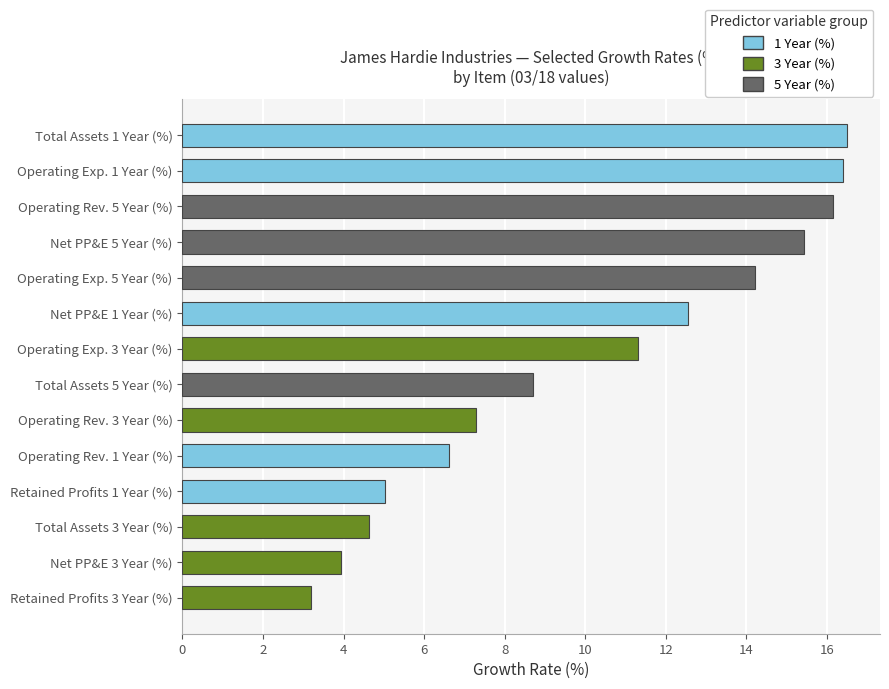

What is the average value?

10.1